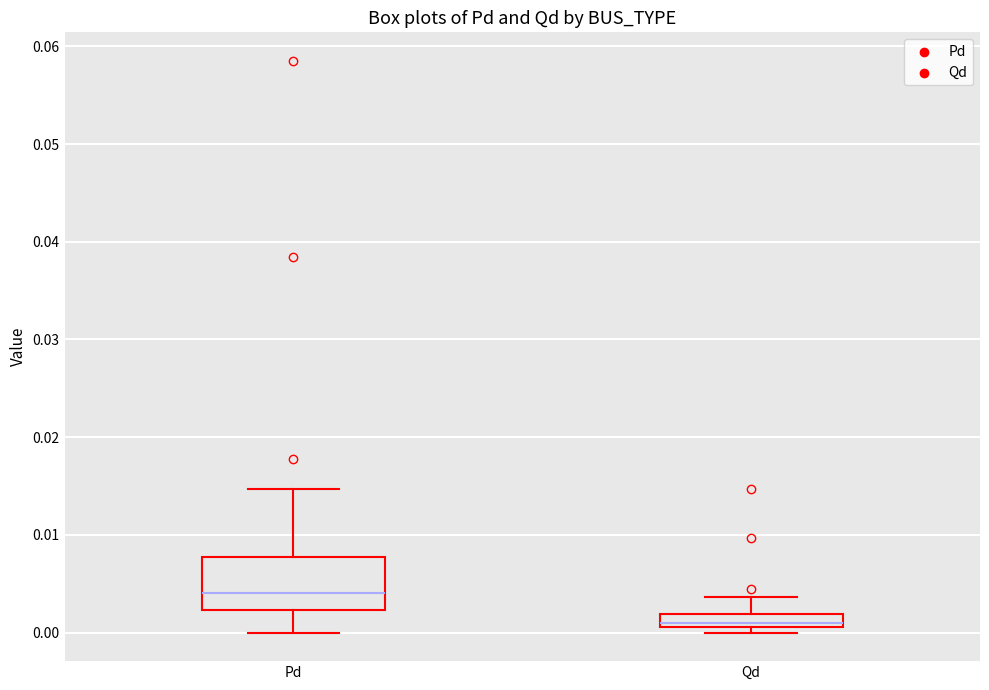

Where is the lower edge of the box for Qd on the y-axis? The values are not printed on the chart, so give them approximately, as read against the axis.

0.001